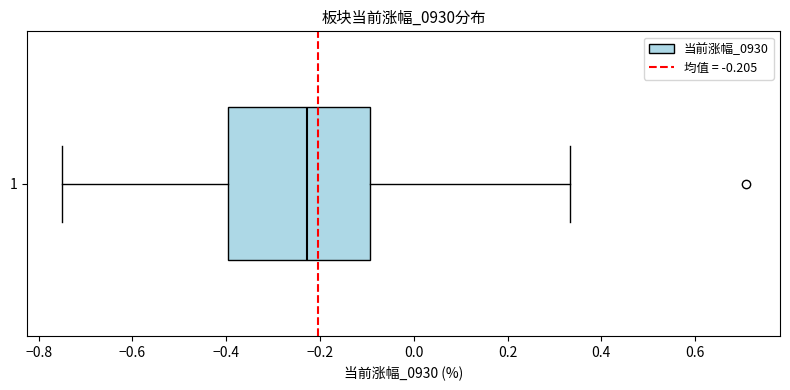

Transcribe this box plot: give where the median line is, the range the box spans, and where the two whiskers end, as read against the x-axis. The values are not printed on the chart, so give them approximately, as read against the axis.

median -0.22, box -0.40 to -0.10, whiskers -0.76 to 0.34